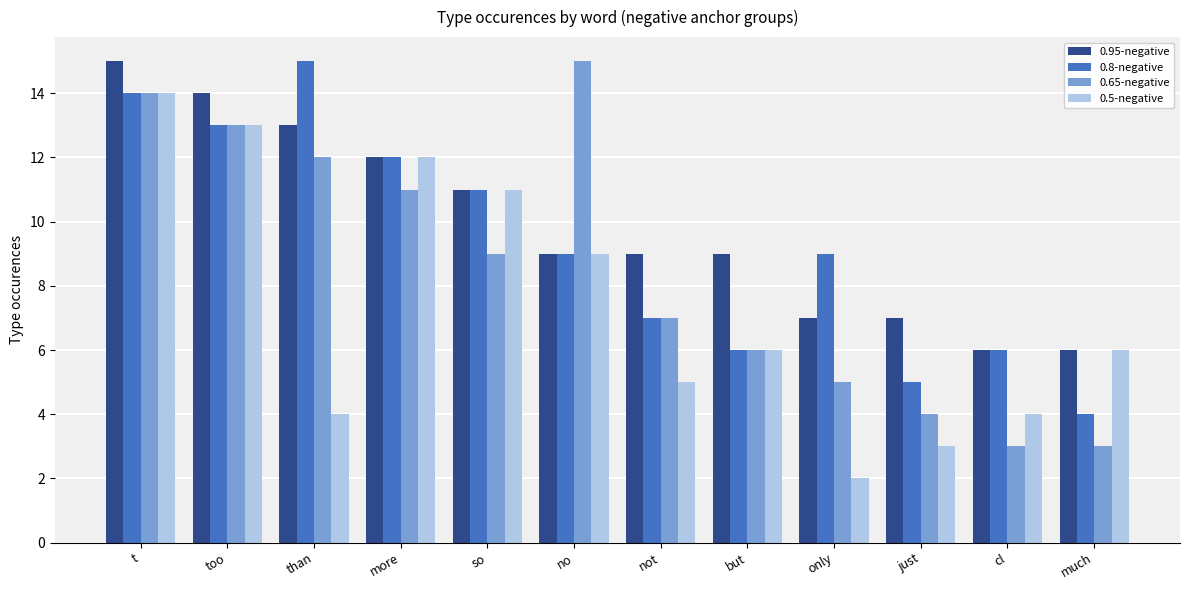

True or false: 0.8-negative has a value of 9 at no.

True